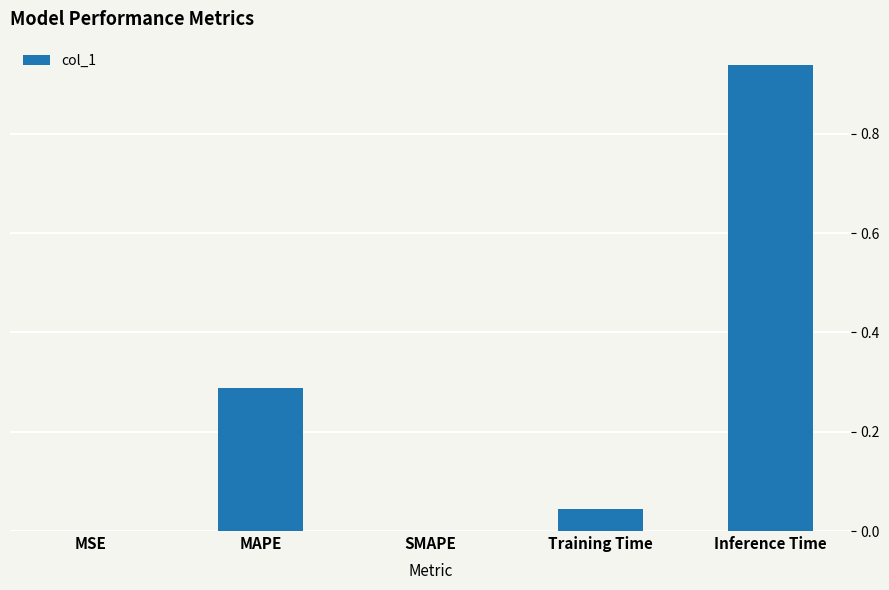

At which category does the chart reach its peak across all series?

Inference Time